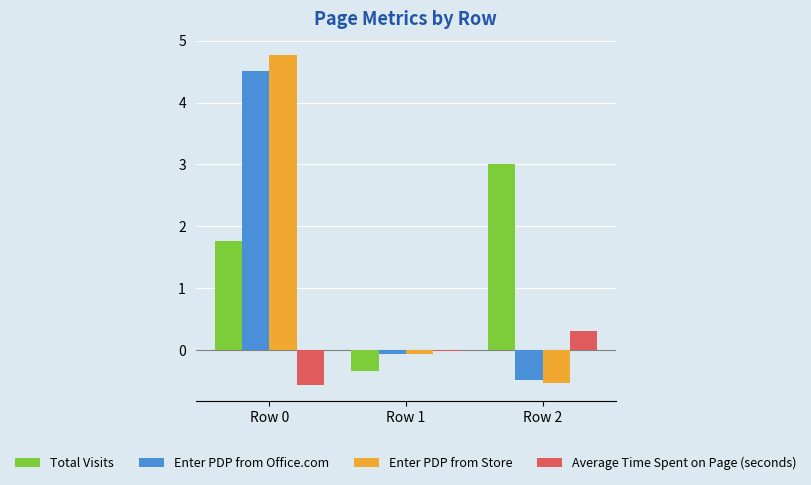

What is the spread (max minus min) of values at Row 2?

3.5